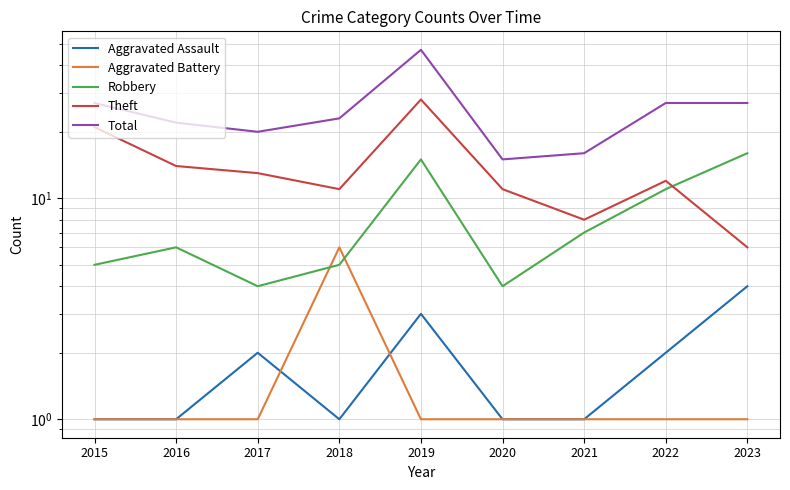

What is the spread (max minus min) of values at 2018?

22